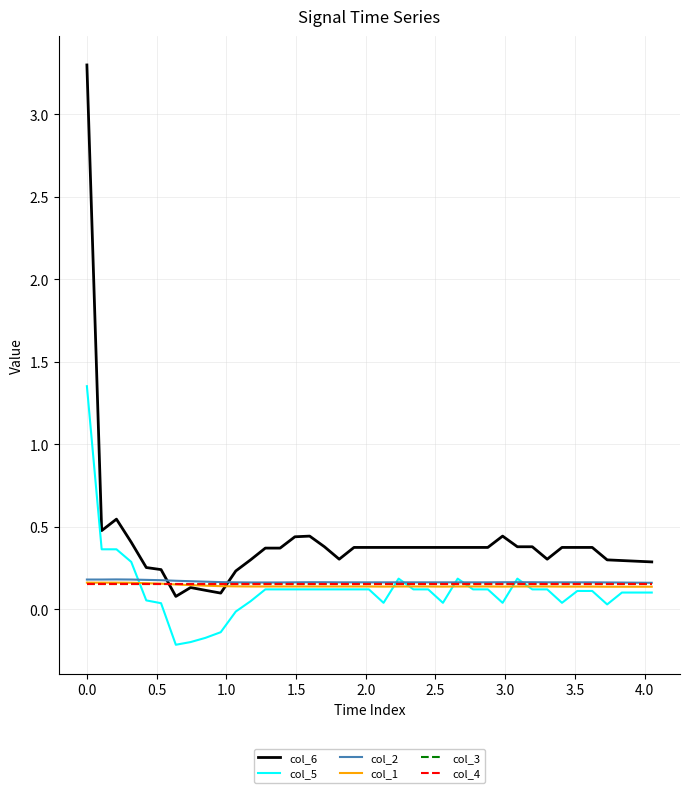

What is the maximum value shown in the chart?

3.3